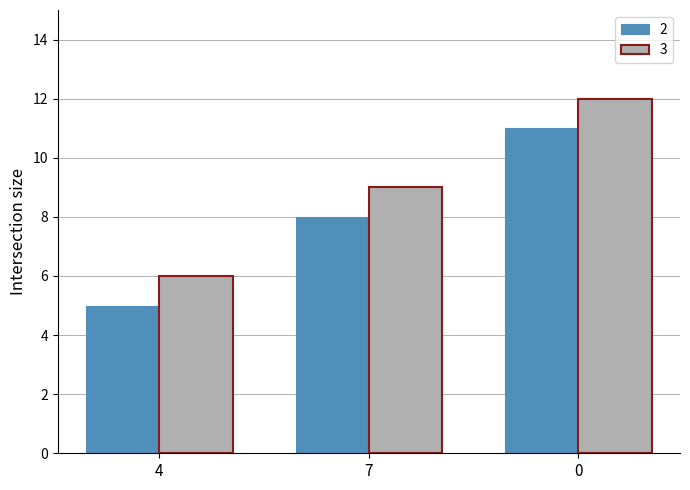

List the series in order of their overall mean, highest first.

3, 2